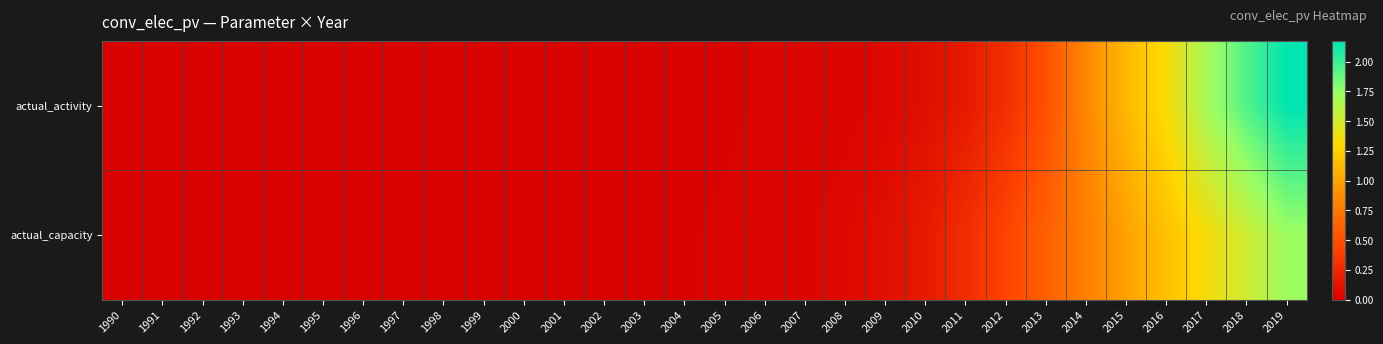

Reading left to right, transcribe all the data shown in this chart.

actual_activity: 1990=0.0	1991=0.0	1992=0.0	1993=0.0	1994=0.0	1995=0.0	1996=0.0	1997=0.0	1998=0.0	1999=0.0	2000=0.0	2001=0.0	2002=0.0	2003=0.0	2004=0.0	2005=0.0	2006=0.0	2007=0.0	2008=0.0	2009=0.1	2010=0.1	2011=0.2	2012=0.3	2013=0.5	2014=0.8	2015=1.1	2016=1.3	2017=1.7	2018=1.9	2019=2.2
actual_capacity: 1990=0.0	1991=0.0	1992=0.0	1993=0.0	1994=0.0	1995=0.0	1996=0.0	1997=0.0	1998=0.0	1999=0.0	2000=0.0	2001=0.0	2002=0.0	2003=0.0	2004=0.0	2005=0.0	2006=0.0	2007=0.0	2008=0.1	2009=0.1	2010=0.2	2011=0.3	2012=0.4	2013=0.6	2014=0.8	2015=1.0	2016=1.2	2017=1.3	2018=1.5	2019=1.7